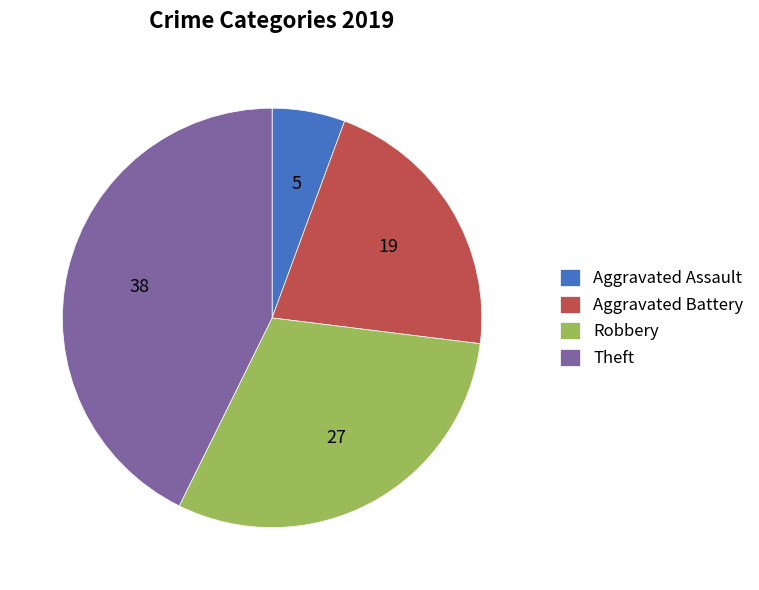

Which category has the smallest portion of the pie?

Aggravated Assault